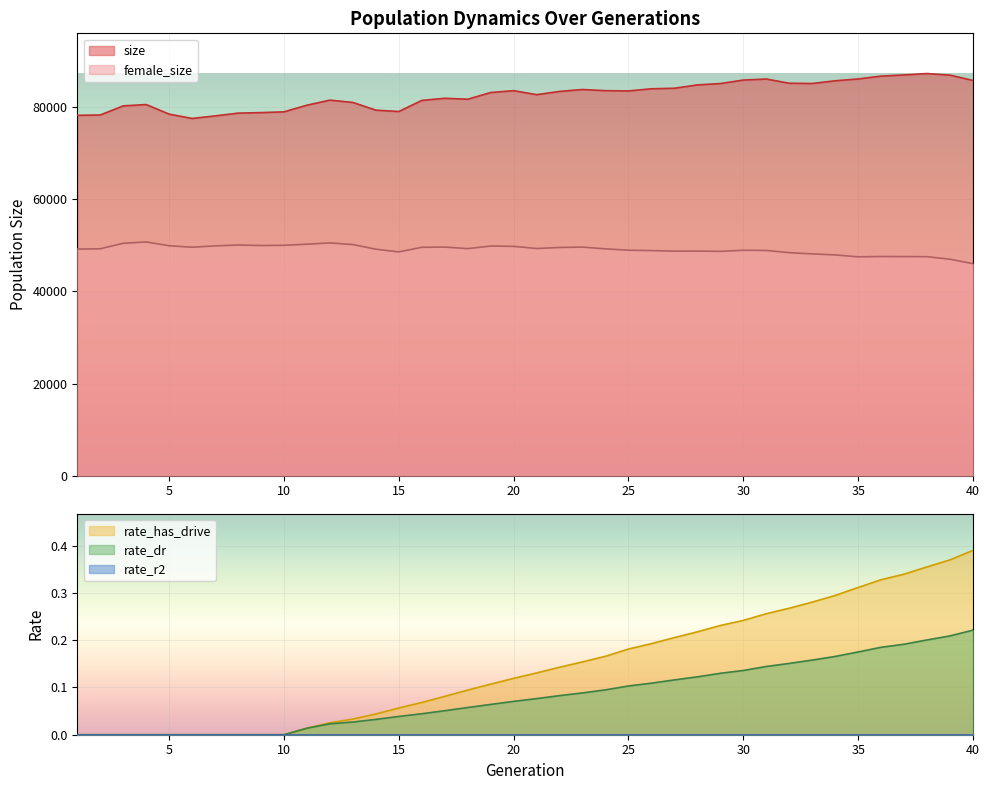

True or false: rate_has_drive and female_size cross at least once.

False